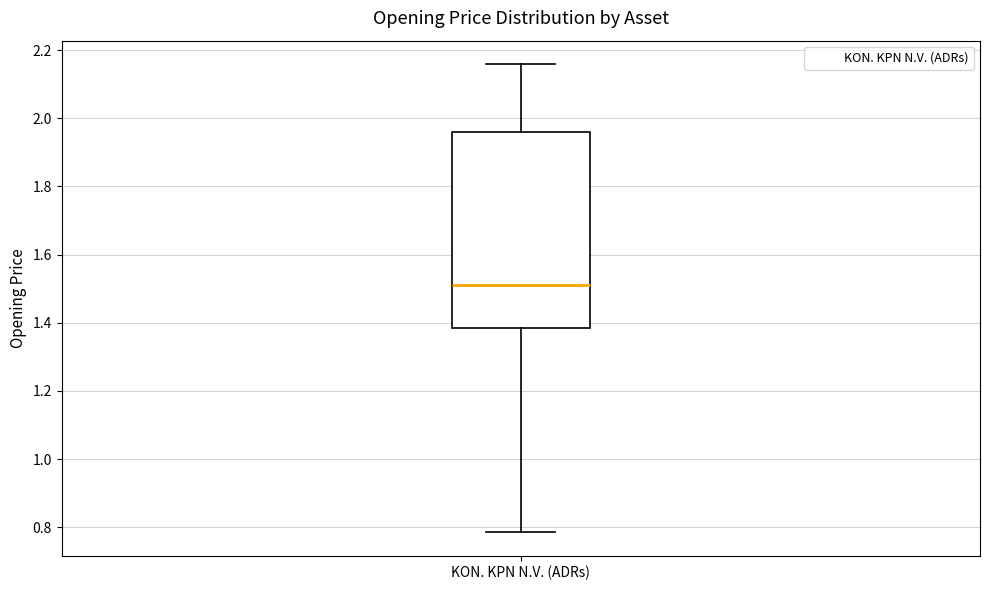

Transcribe this box plot: give where the median line is, the range the box spans, and where the two whiskers end, as read against the y-axis. The values are not printed on the chart, so give them approximately, as read against the axis.

median 1.50, box 1.38 to 1.96, whiskers 0.78 to 2.16